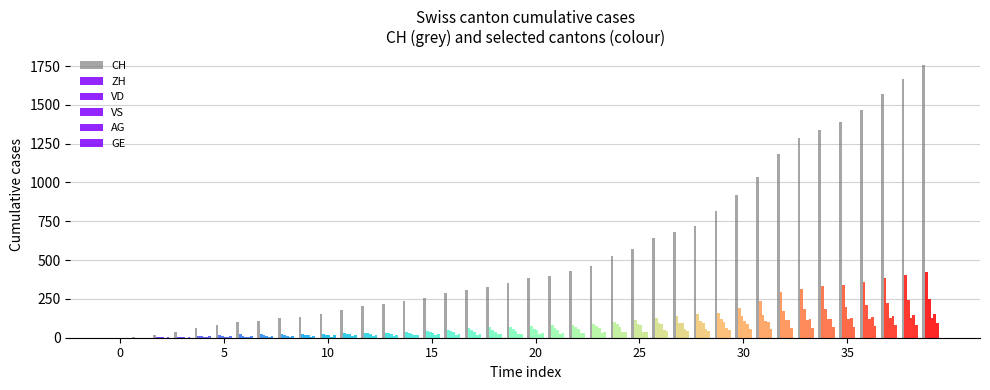

How many data points are less than 385?

20